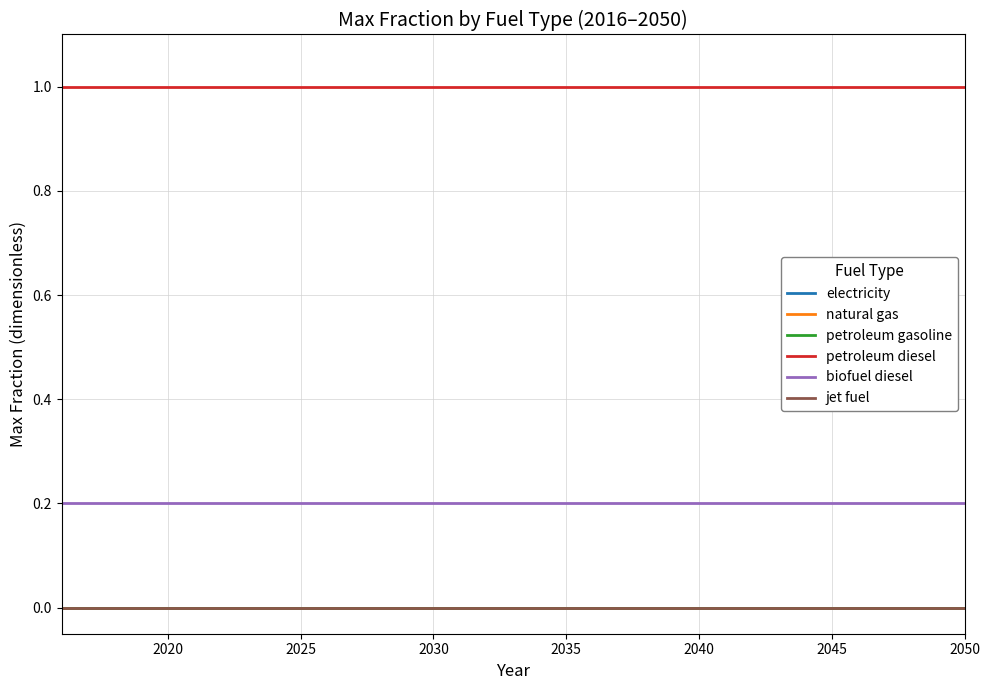

Is this an area chart (filled region under the line)?

No